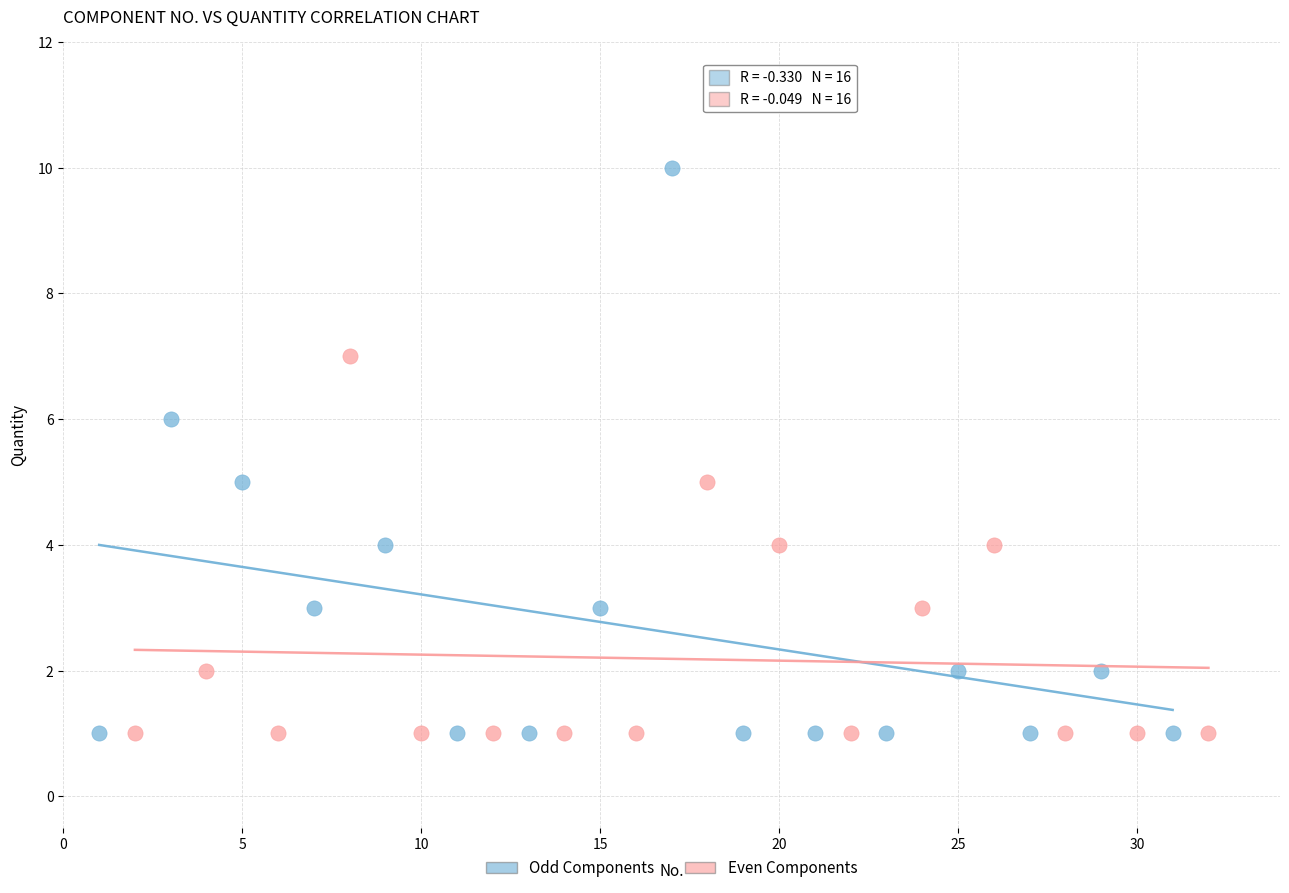

Which series reaches the maximum Y coordinate?

Odd Components